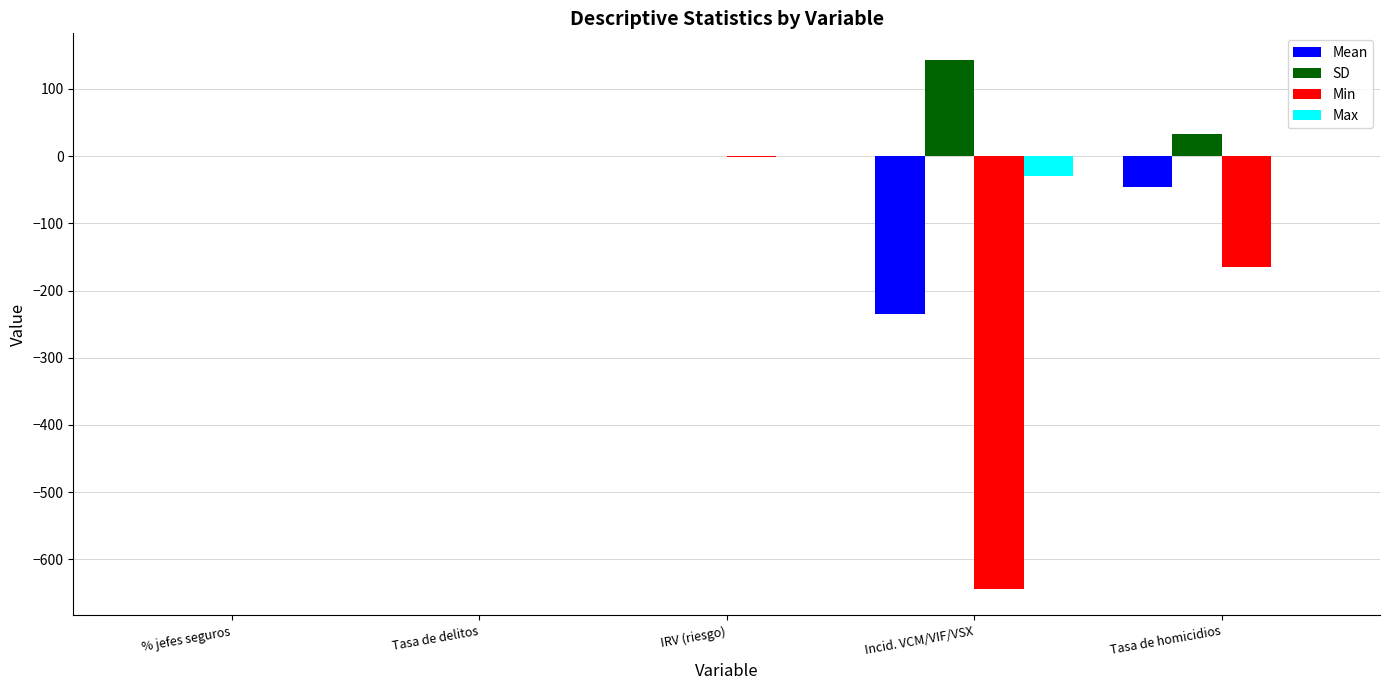

True or false: SD has a value of 32.9 at Tasa de homicidios.

True